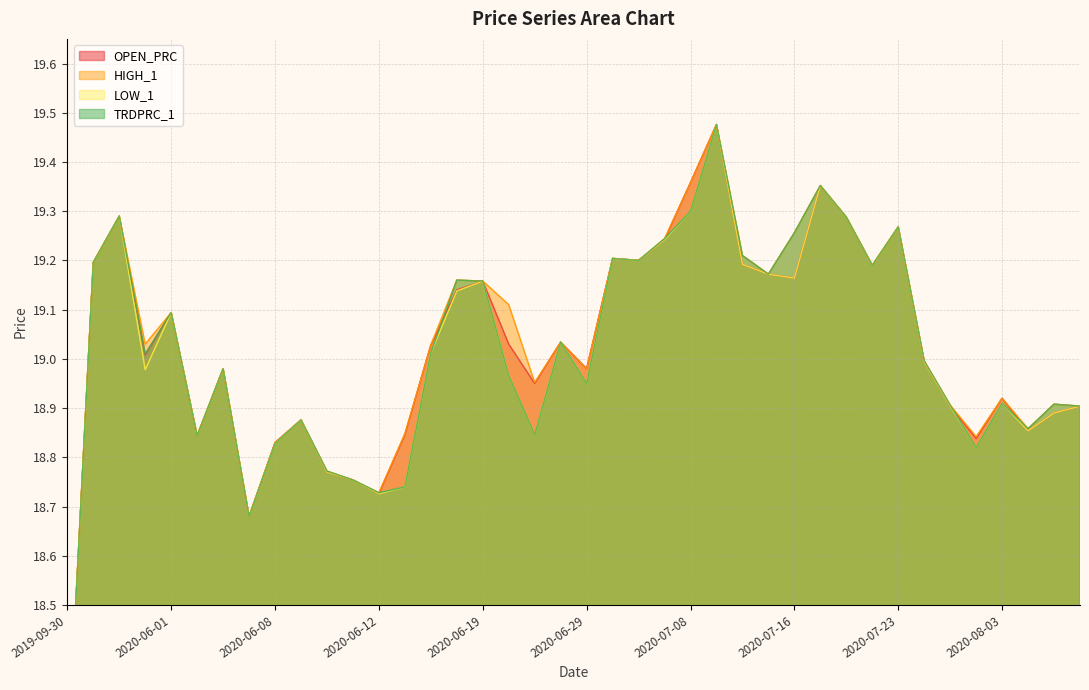

Rank the categories by HIGH_1 value from highest to lowest.

2020-07-10, 2020-07-08, 2020-07-17, 2020-04-30, 2020-07-20, 2020-07-23, 2020-07-16, 2020-07-06, 2020-07-14, 2020-07-01, 2020-07-02, 2020-02-26, 2020-07-22, 2020-07-15, 2020-06-17, 2020-06-19, 2020-06-22, 2020-06-01, 2020-06-26, 2020-05-29, 2020-06-16, 2020-07-27, 2020-06-04, 2020-06-29, 2020-06-24, 2020-08-03, 2020-08-07, 2020-07-28, 2020-08-11, 2020-06-09, 2020-08-05, 2020-06-15, 2020-06-03, 2020-07-29, 2020-06-08, 2020-06-10, 2020-06-11, 2020-06-12, 2020-06-05, 2019-09-30